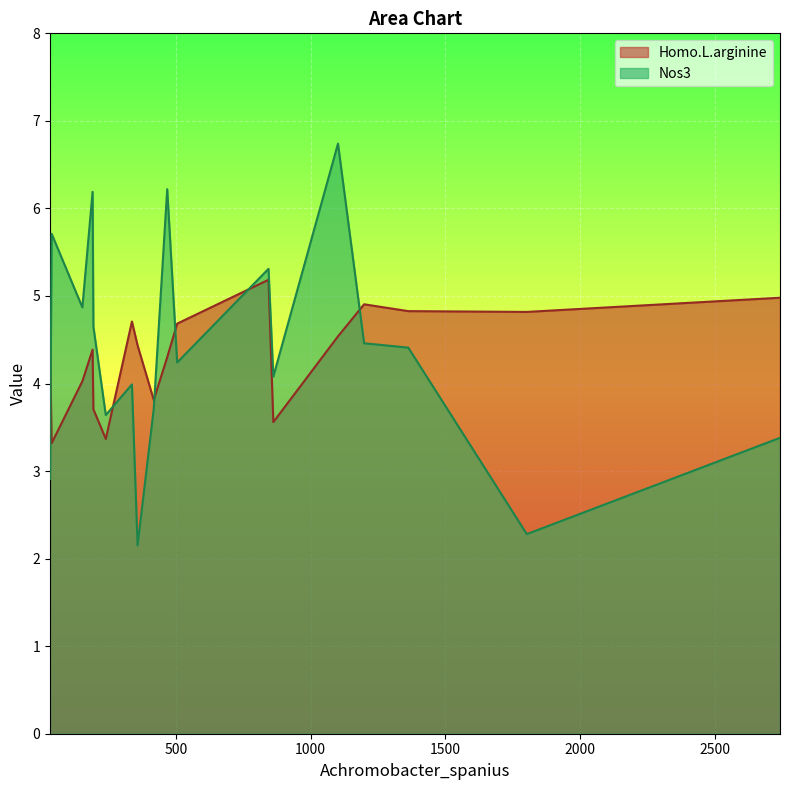

What are all the series names shown in the legend?

Homo.L.arginine, Nos3